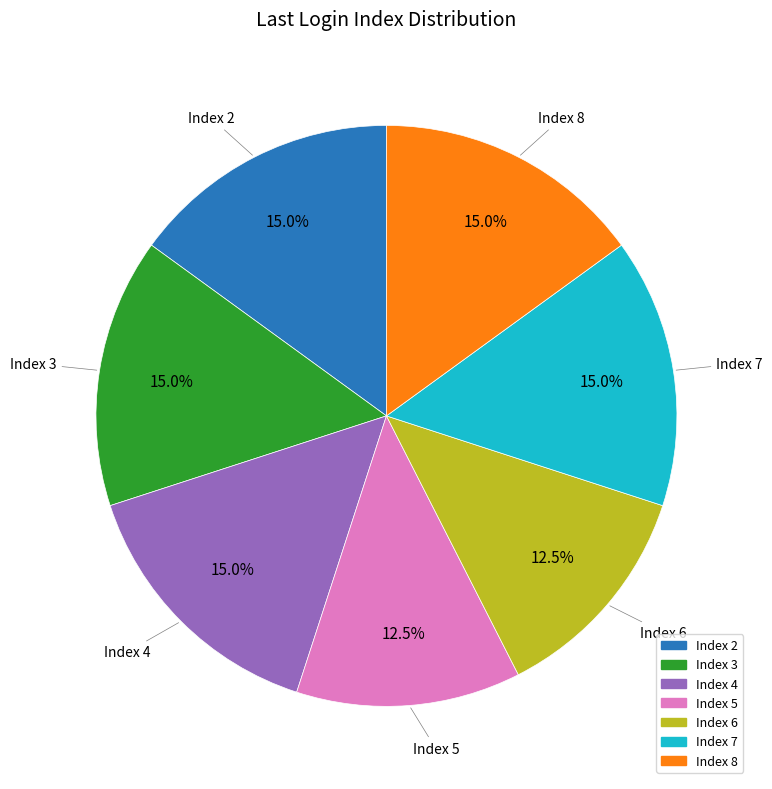

Approximately how many times larger is the value at Index 5 compared to Index 2?

0.8